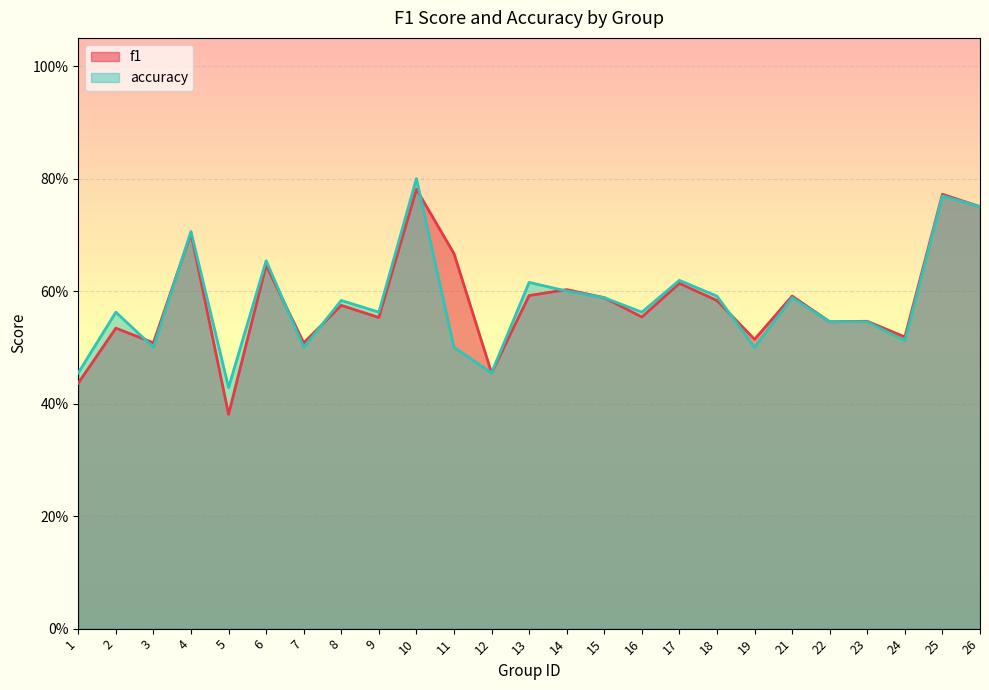

What is the total value across all series at 5?

0.8